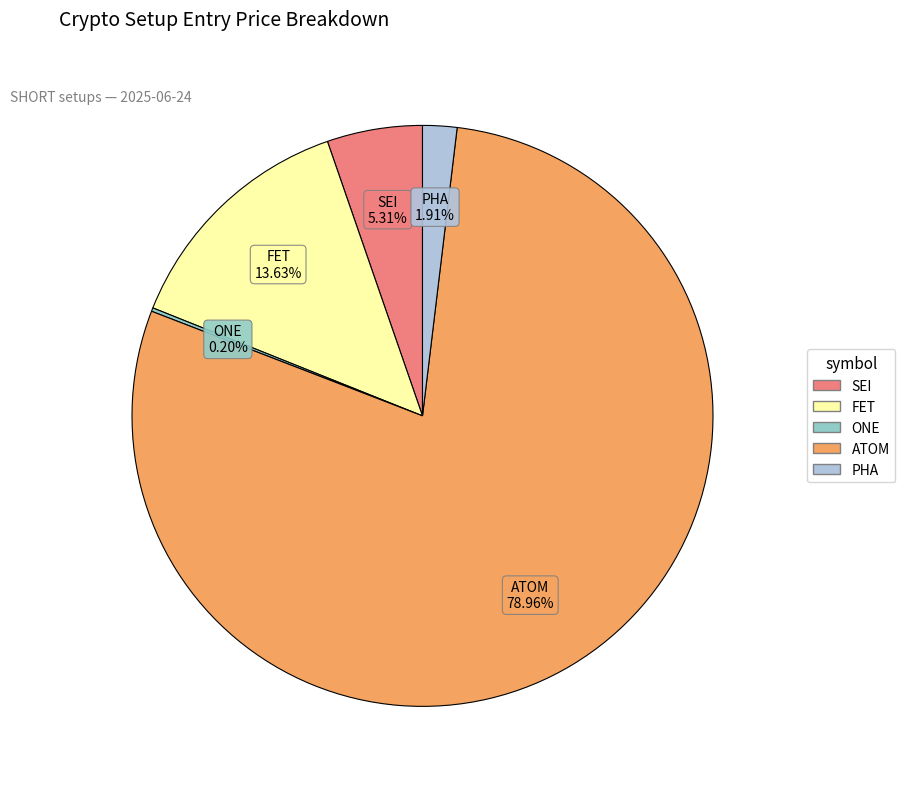

To the nearest percent, what percentage of the pie is PHA?

2%